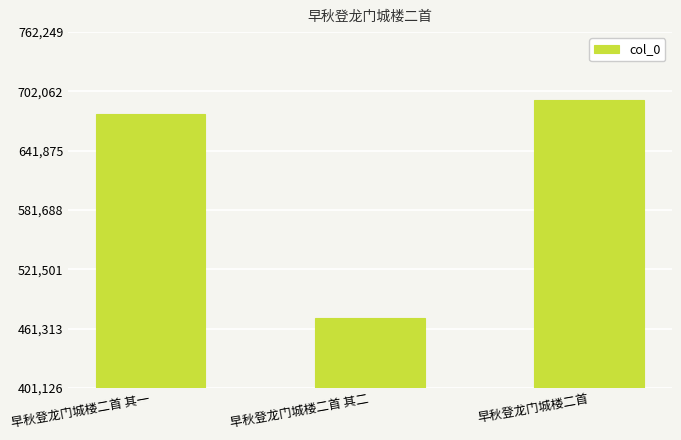

What is the change in value from 早秋登龙门城楼二首 其一 to 早秋登龙门城楼二首 其二?

-207560